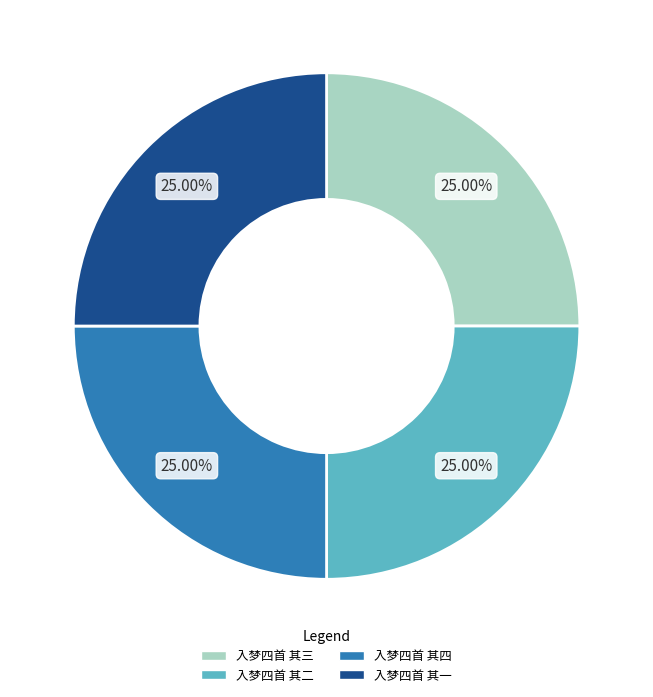

What percentage is the 入梦四首 其二 slice, to the nearest percent?

25%